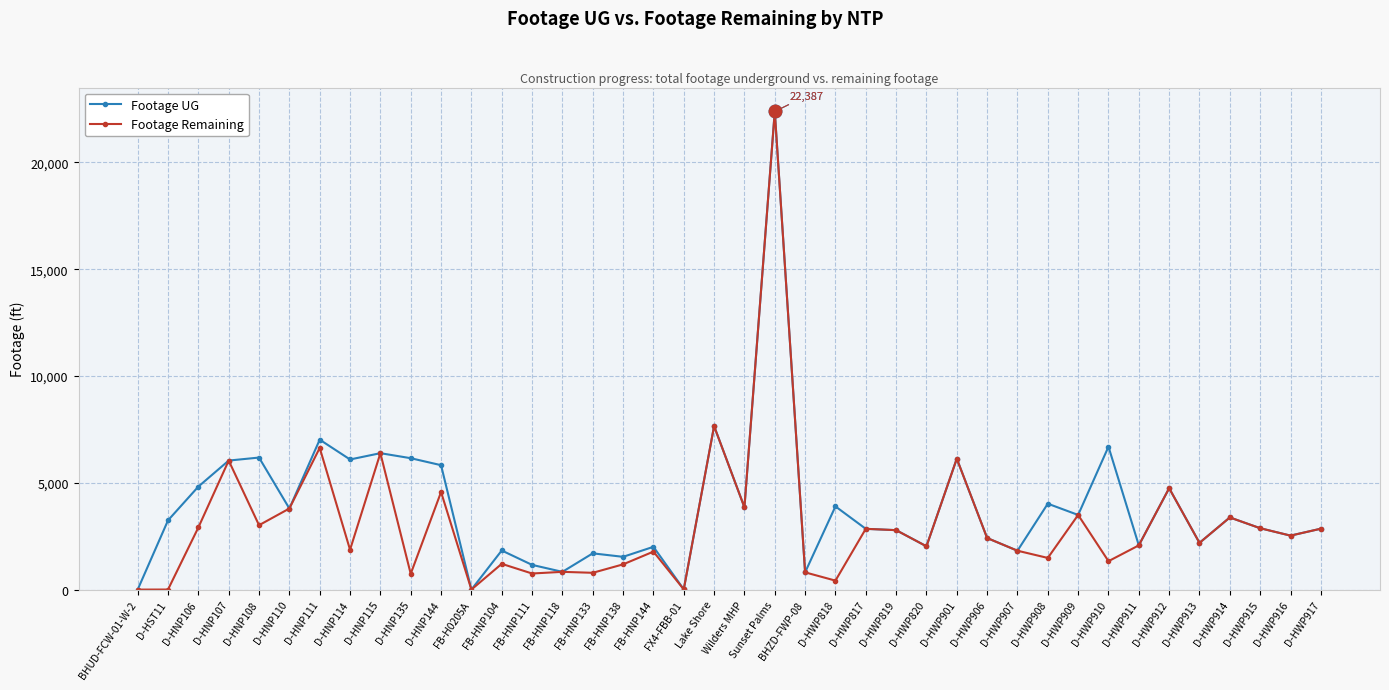

At which category does Footage Remaining reach its first local peak?

D-HNP107